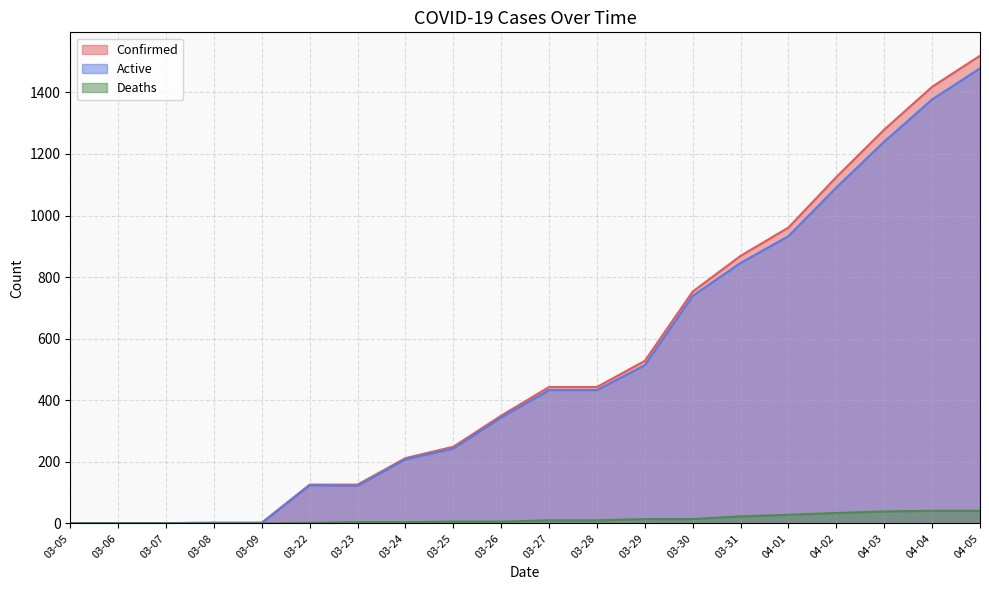

The value of Deaths at 03-07 is 0. True or false?

True